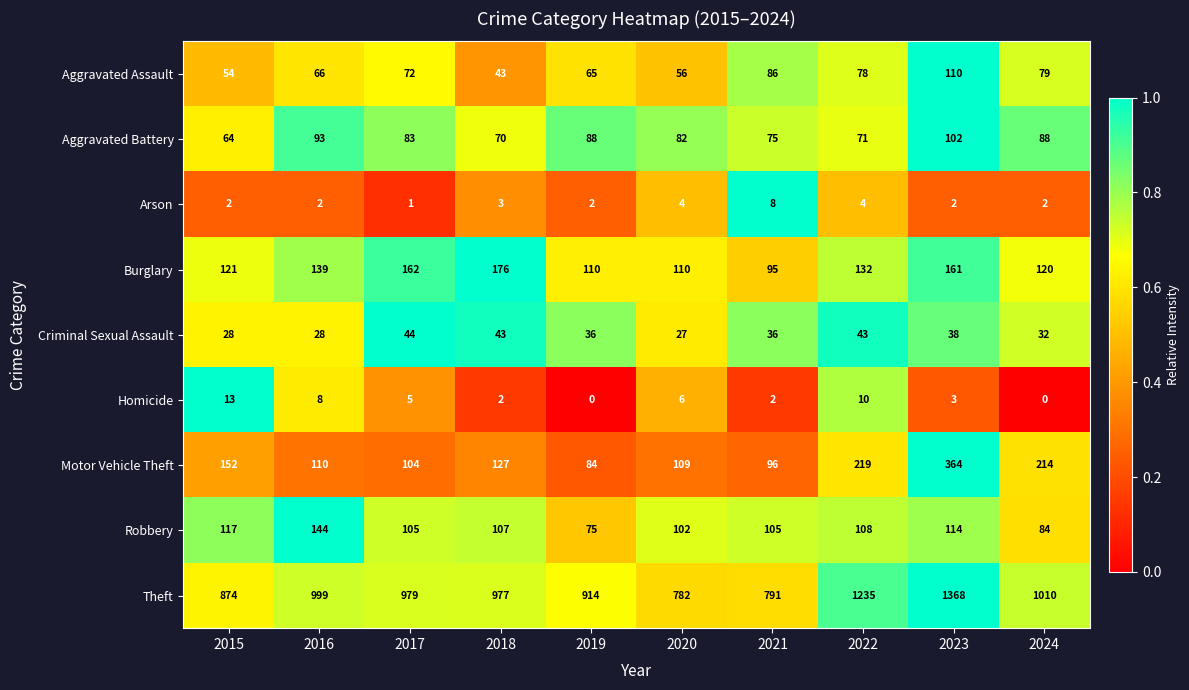

What is the difference between the maximum and minimum values in the Arson series?

7